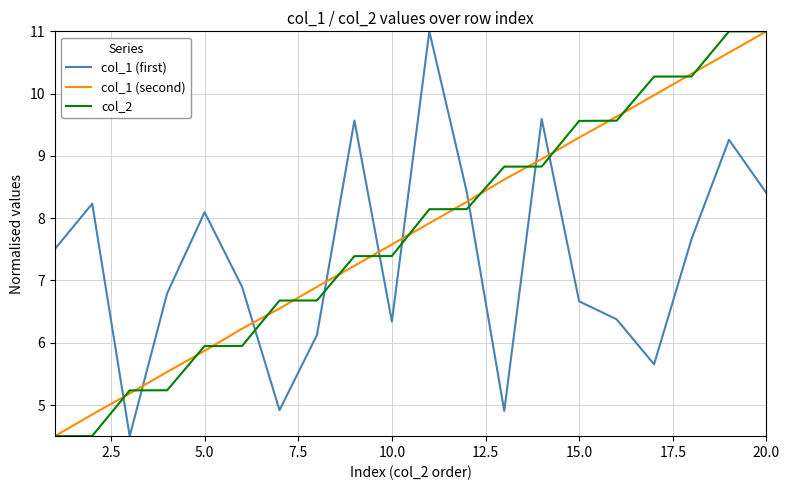

What is the highest value of the col_1 (second) series?

11.0